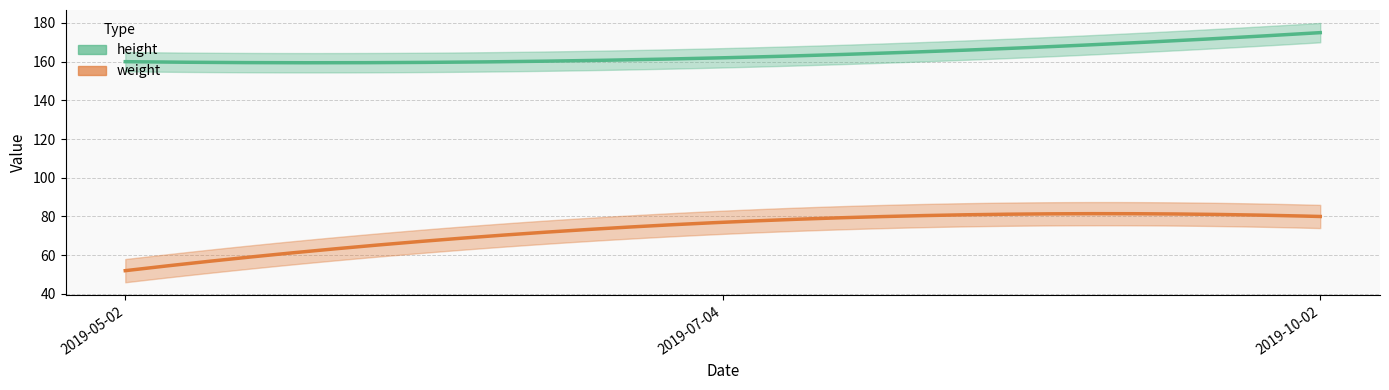

What position from the right is 2019-05-02?

3